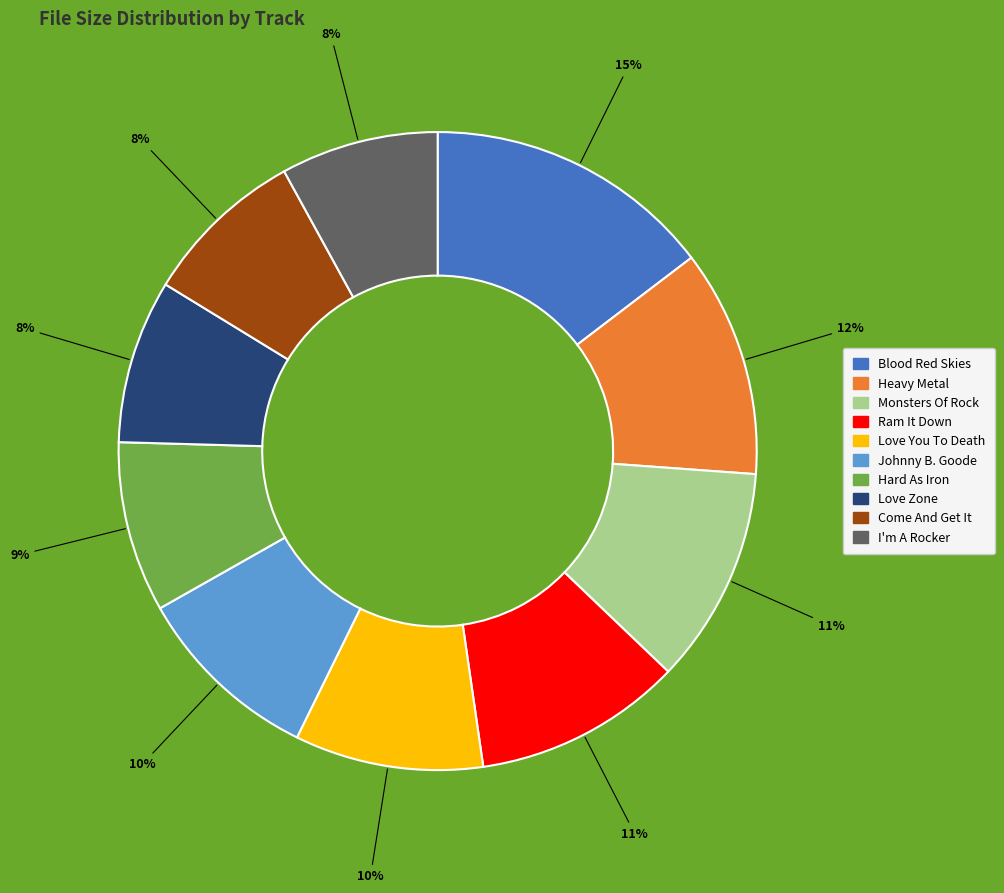

Does any single category account for the majority?

No